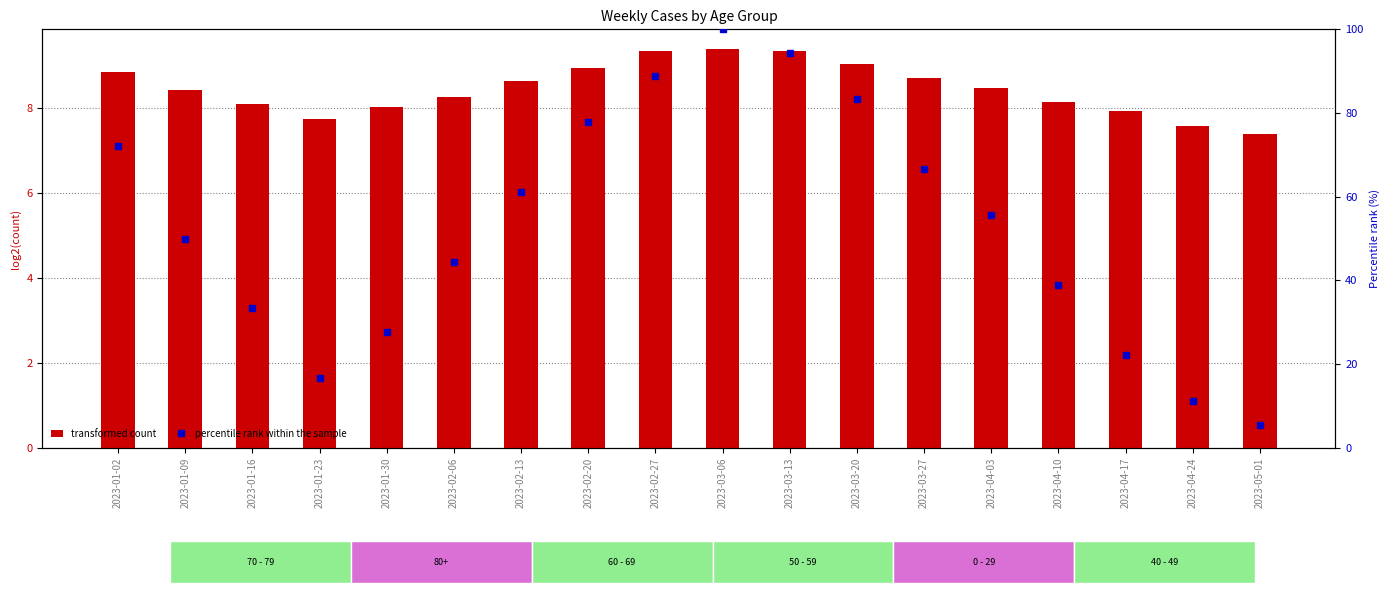

What is the difference between the second highest and second lowest values in the percentile rank within the sample series?

83.3